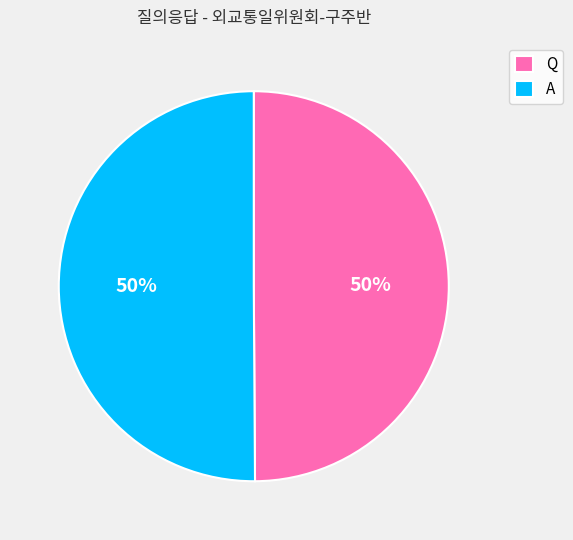

To the nearest percent, what is the average slice percentage?

50%